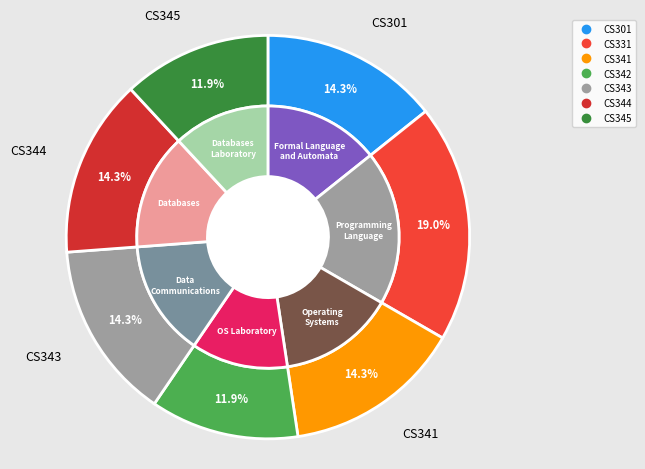

How many slices are in this pie chart?

7